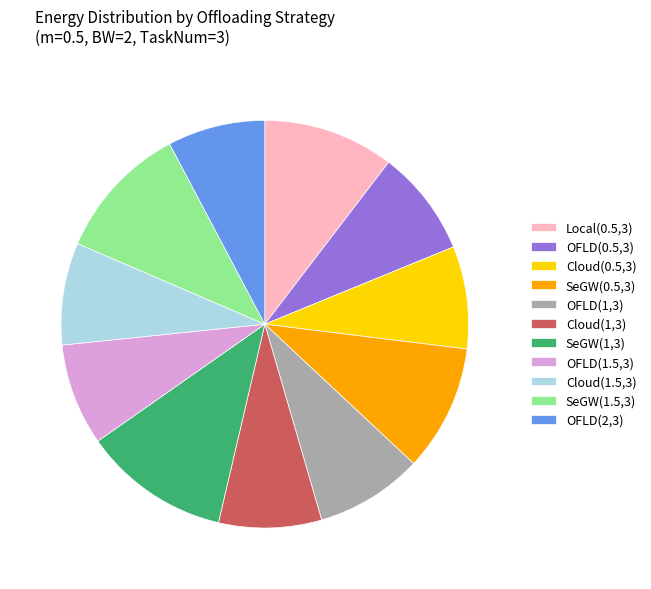

True or false: SeGW(1,3) accounts for 20% of the total.

False